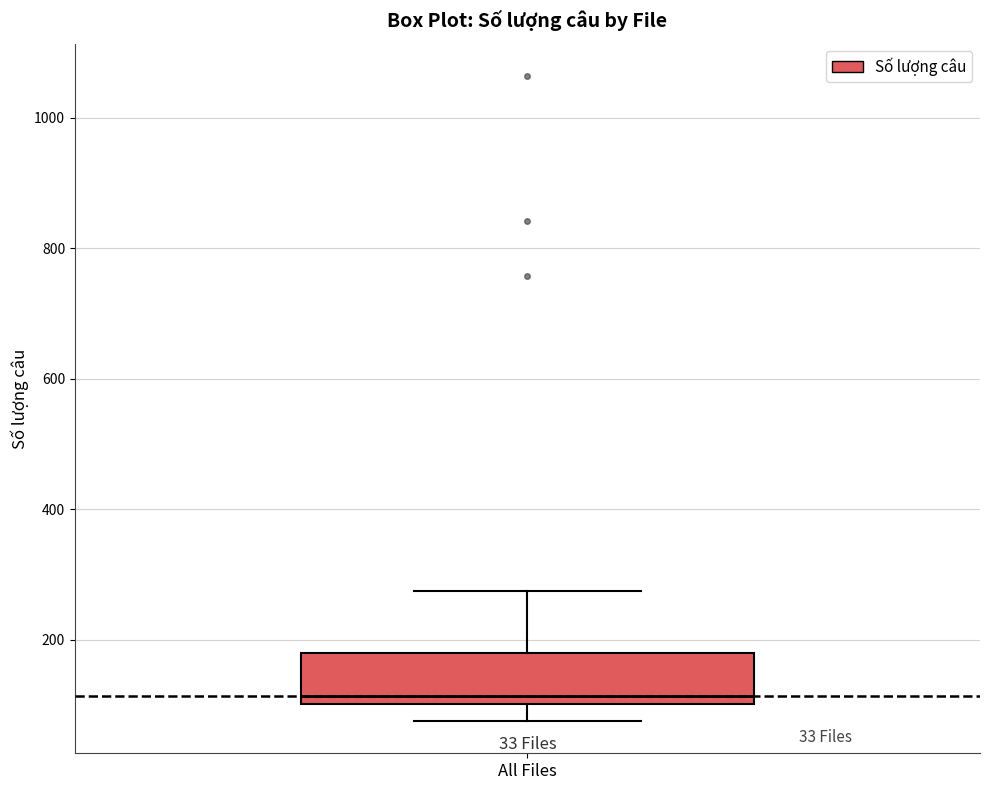

Transcribe this box plot: give where the median line is, the range the box spans, and where the two whiskers end, as read against the y-axis. The values are not printed on the chart, so give them approximately, as read against the axis.

median 120, box 100 to 180, whiskers 80 to 280